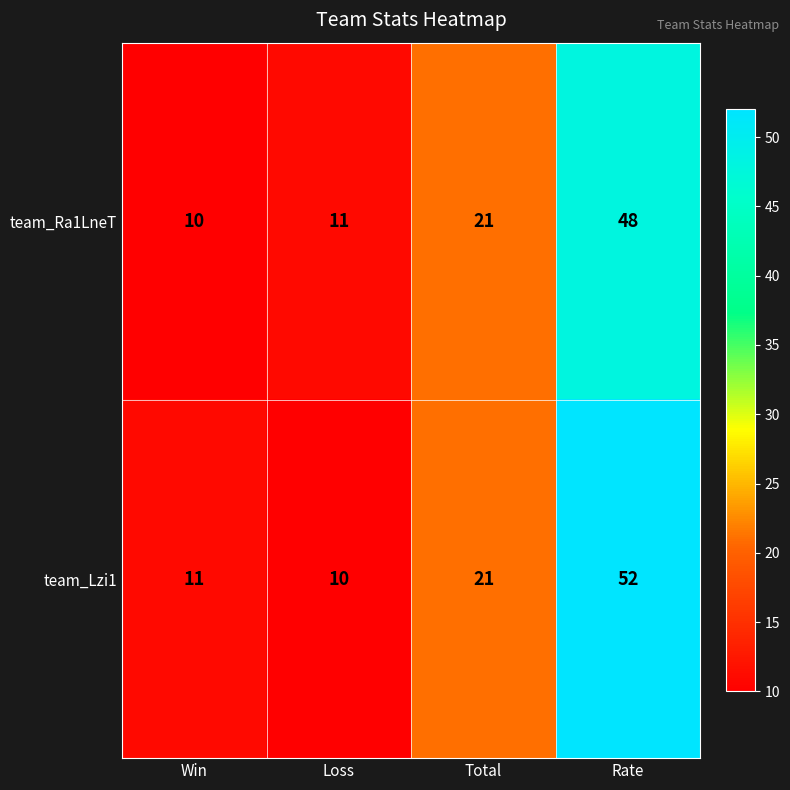

At which category is the sum across all series the highest?

Rate